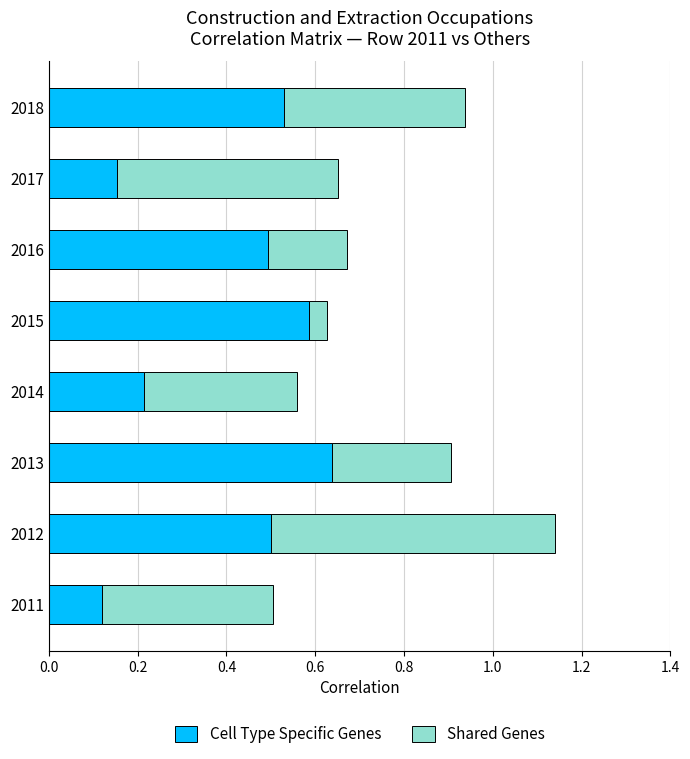

The value of Cell Type Specific Genes at 2016 is 0.5. True or false?

True